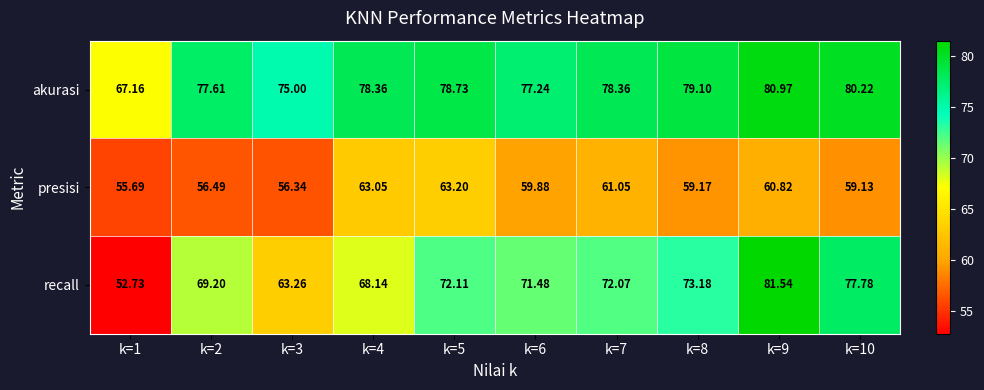

Which series has the largest total across all categories?

akurasi